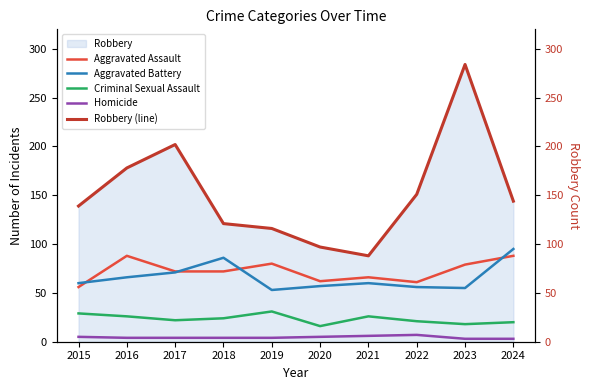

What is the difference between the maximum and minimum values in the Aggravated Battery series?

42